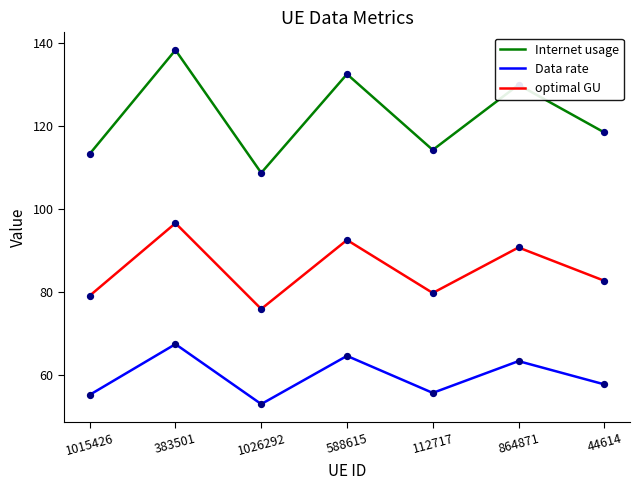

At which category is the sum across all series the highest?

383501